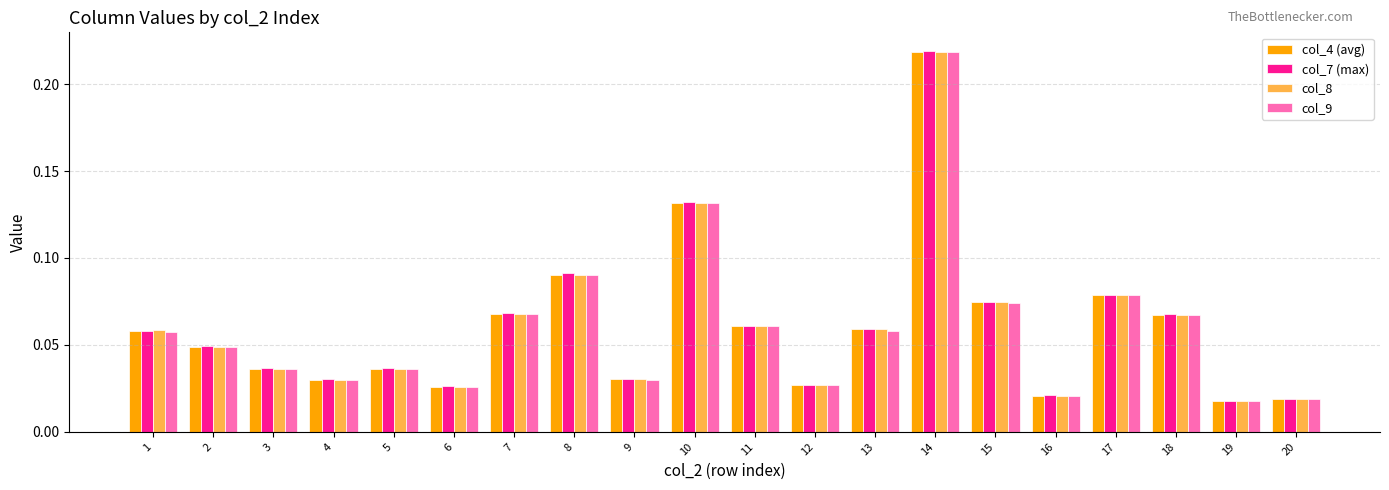

Between 1 and 10, which series saw the biggest shift?

col_9